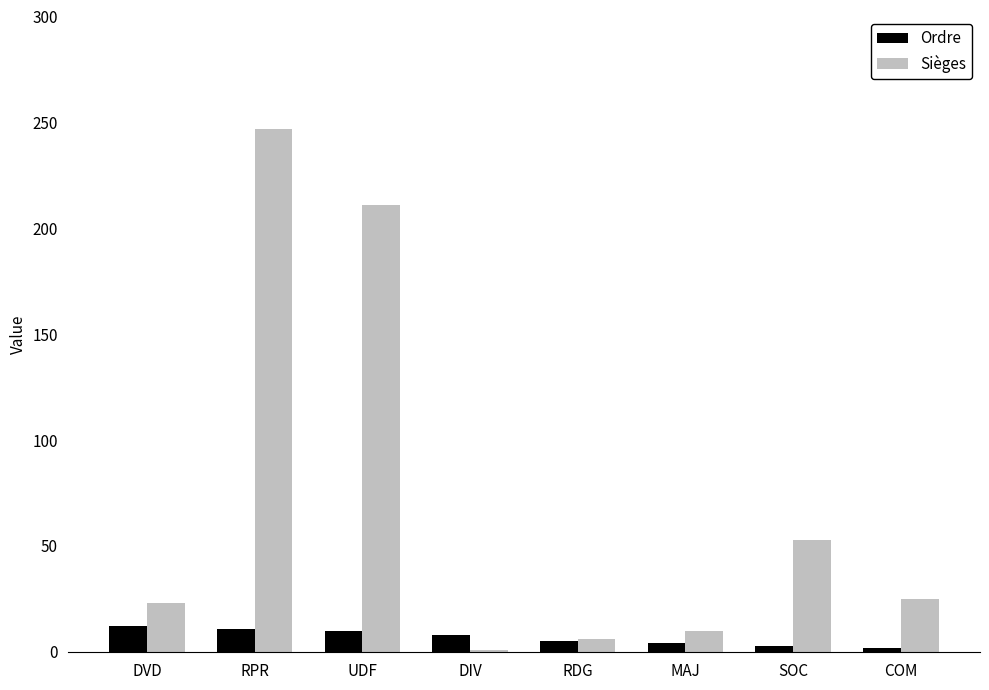

Which series has the largest range (max minus min)?

Sièges